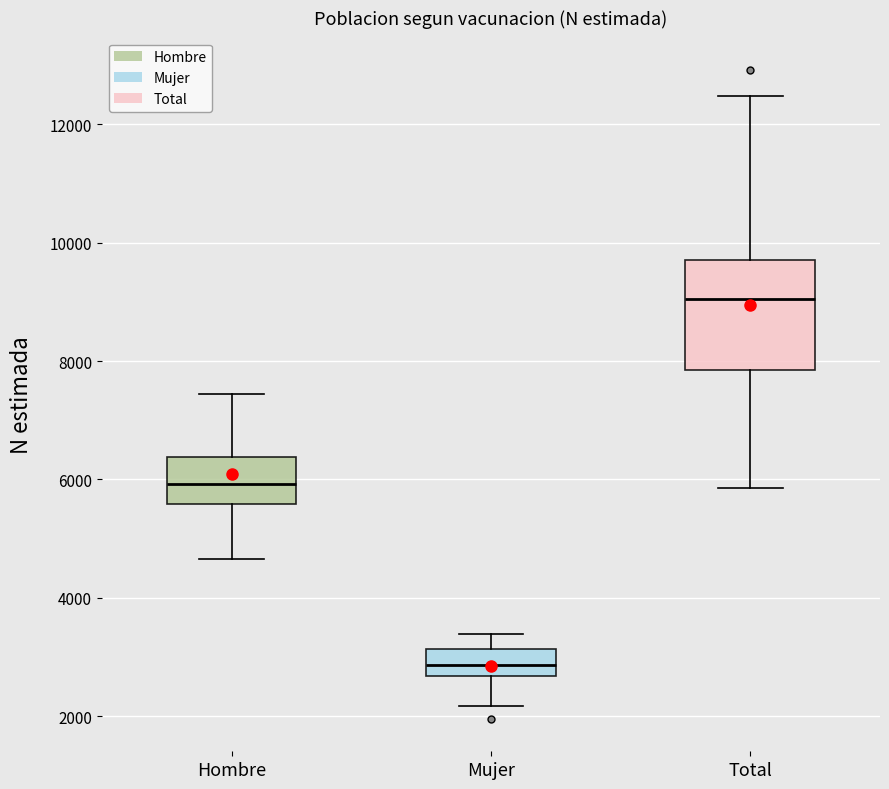

Comparing the boxes themselves (not the whiskers), which one is the tallest?

Total